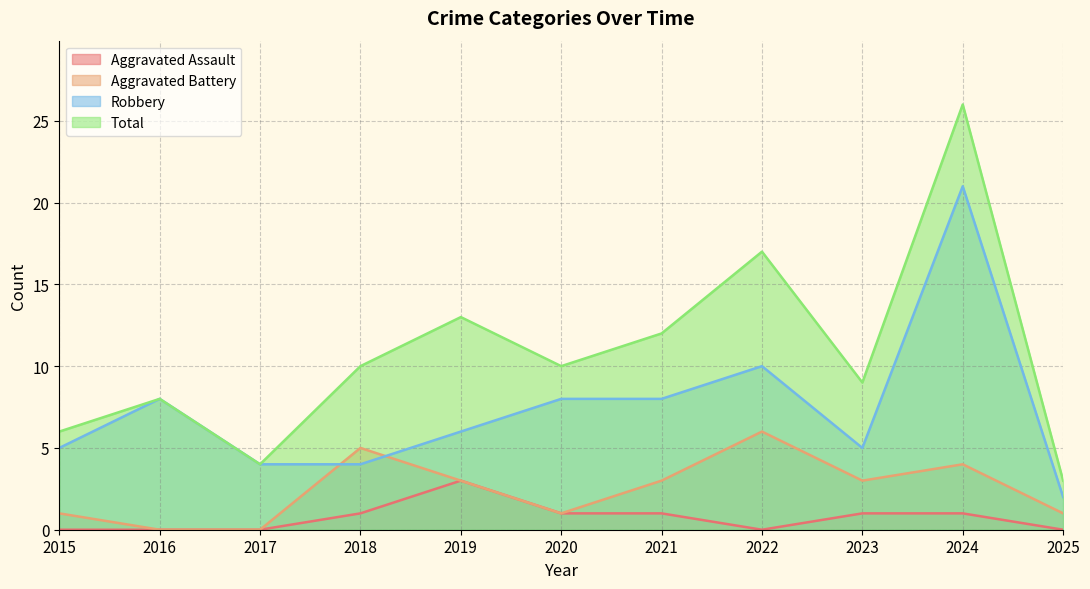

Reading left to right, list all the values displayed in this chart.

Aggravated Assault: 2015=0	2016=0	2017=0	2018=1	2019=3	2020=1	2021=1	2022=0	2023=1	2024=1	2025=0
Aggravated Battery: 2015=1	2016=0	2017=0	2018=5	2019=3	2020=1	2021=3	2022=6	2023=3	2024=4	2025=1
Robbery: 2015=5	2016=8	2017=4	2018=4	2019=6	2020=8	2021=8	2022=10	2023=5	2024=21	2025=2
Total: 2015=6	2016=8	2017=4	2018=10	2019=13	2020=10	2021=12	2022=17	2023=9	2024=26	2025=3